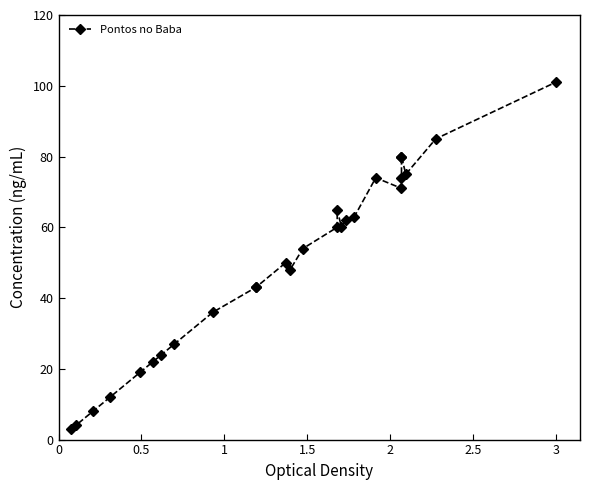

How many points are lower than both their immediate neighbors (excluding endpoints)?

4